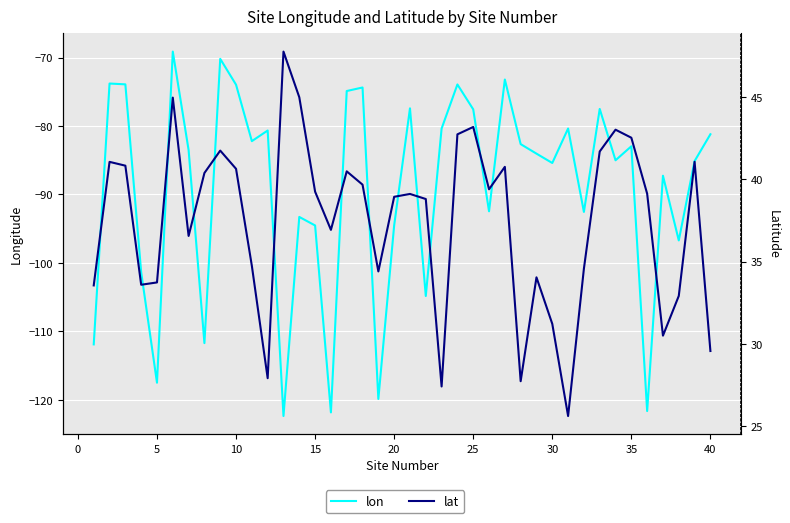

What is the value of the lon point at the 13th from the left?

-122.4